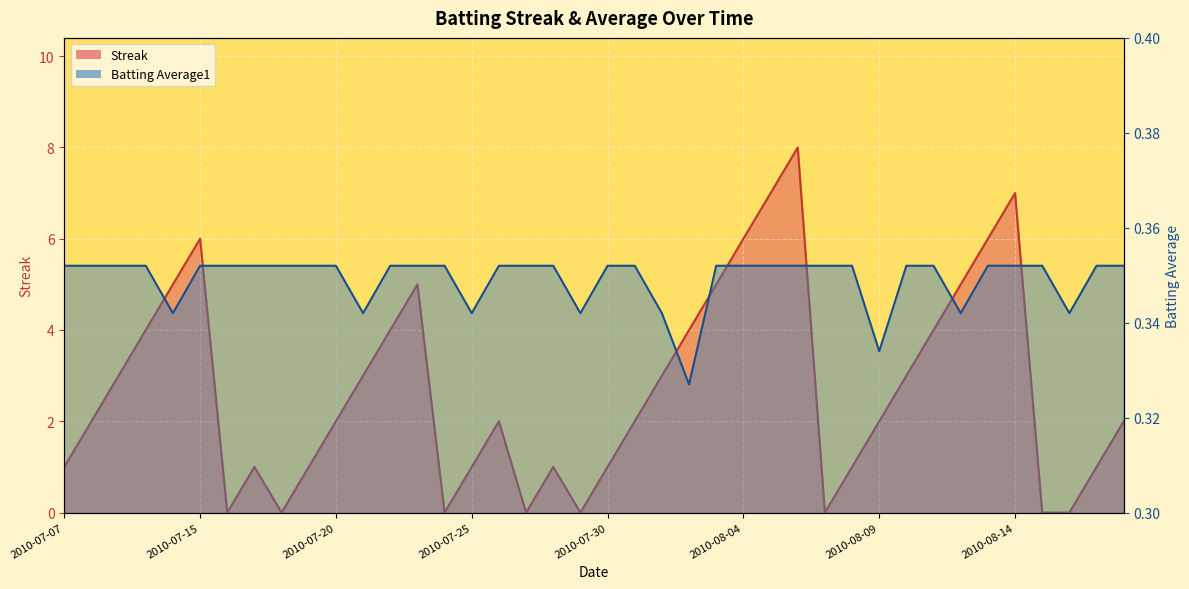

Is it true that Streak equals 2.0 at 2010-07-31?

True